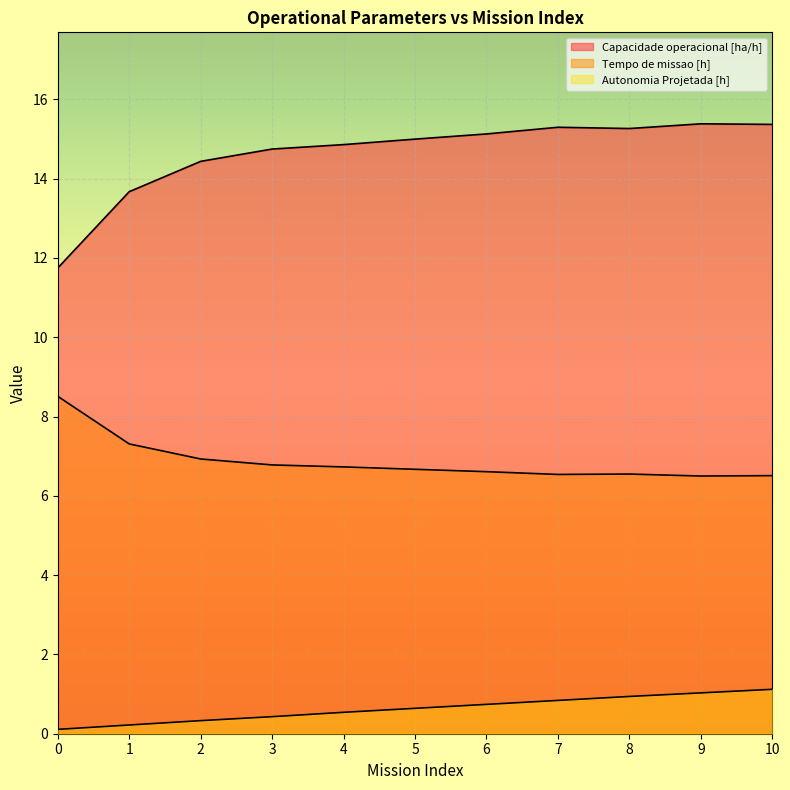

How many lines are shown in the chart?

3